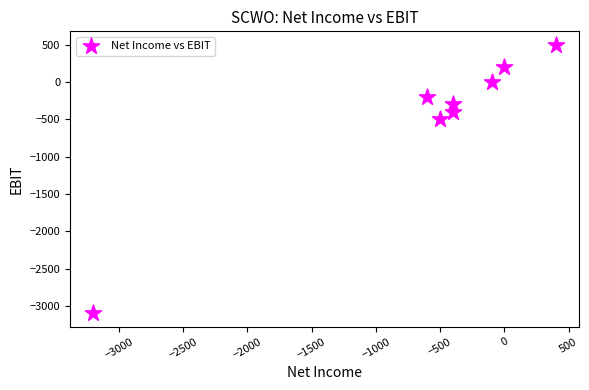

What is the average Y value?

-475